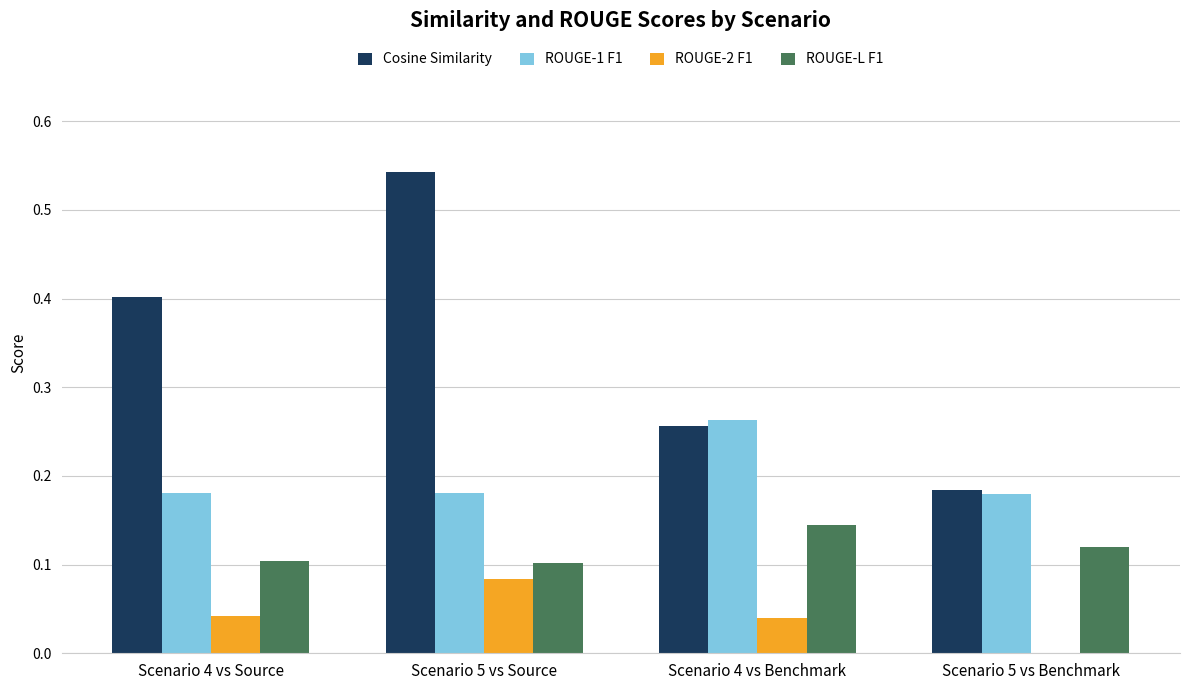

Which series changed the most between Scenario 4 vs Source and Scenario 5 vs Benchmark?

Cosine Similarity